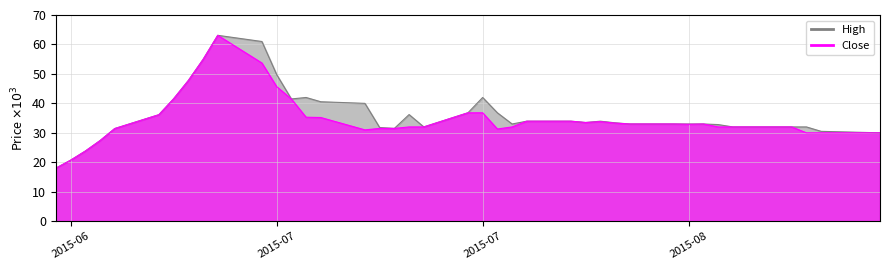

How many lines are shown in the chart?

2